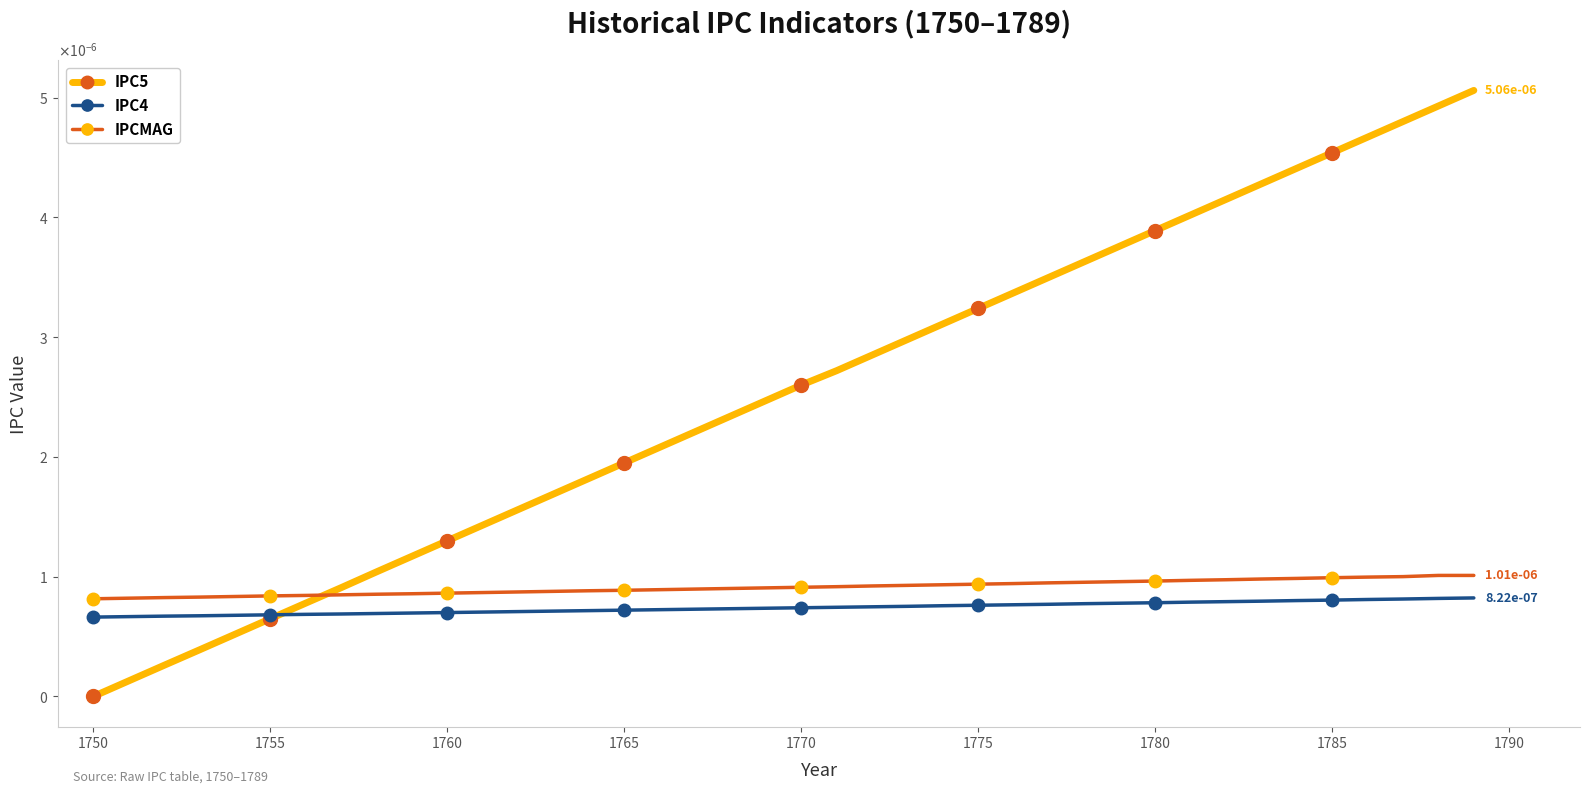

True or false: IPC5 and IPC4 intersect in this chart.

True